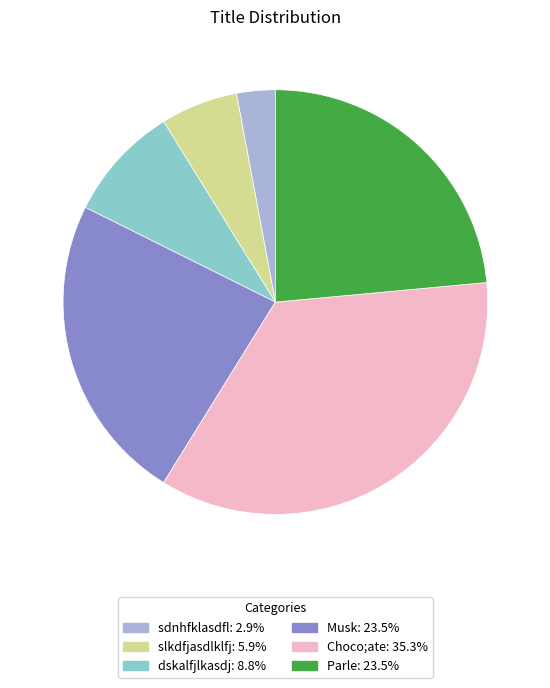

Approximately how many times larger is the value at Choco;ate: 35.3% compared to slkdfjasdlklfj: 5.9%?

6.0